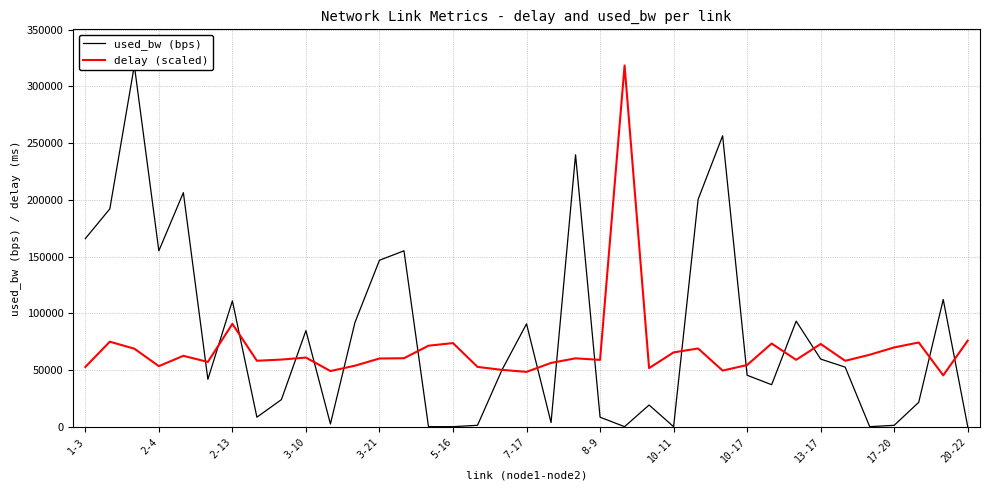

At which label is delay (scaled) closest to 181903?

2-13